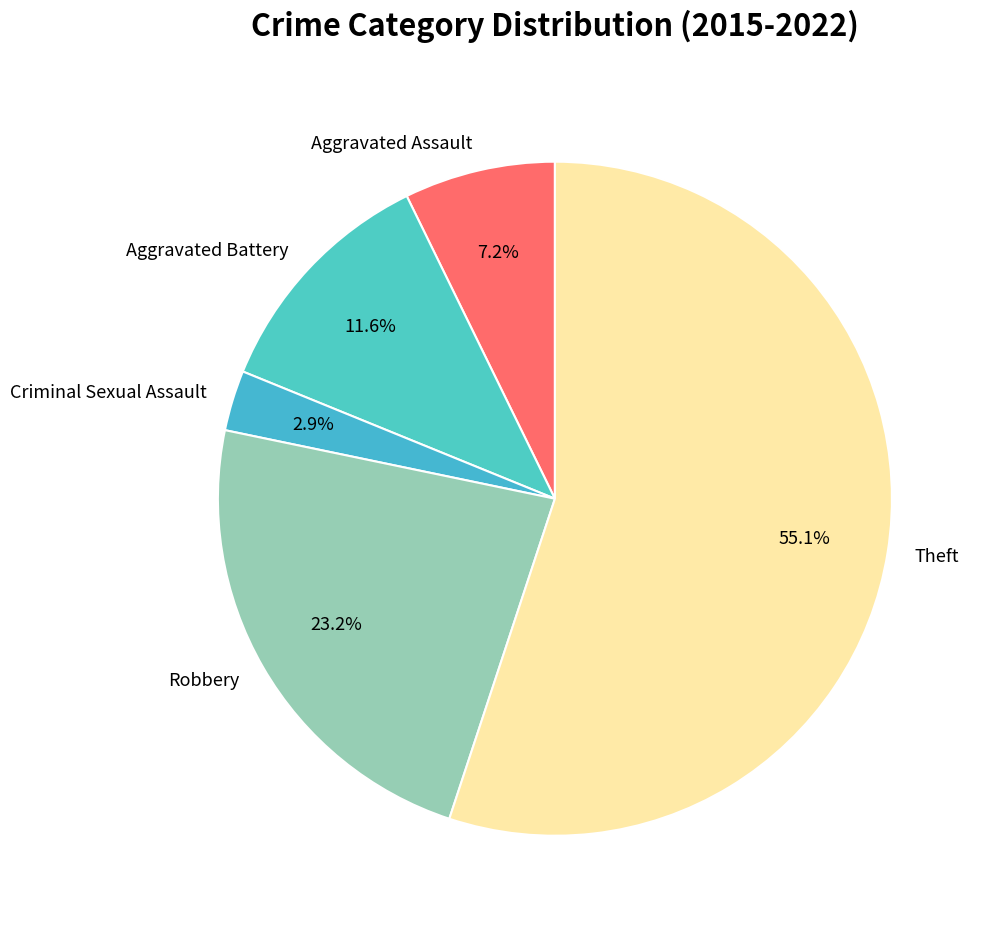

True or false: Aggravated Battery accounts for 26% of the total.

False